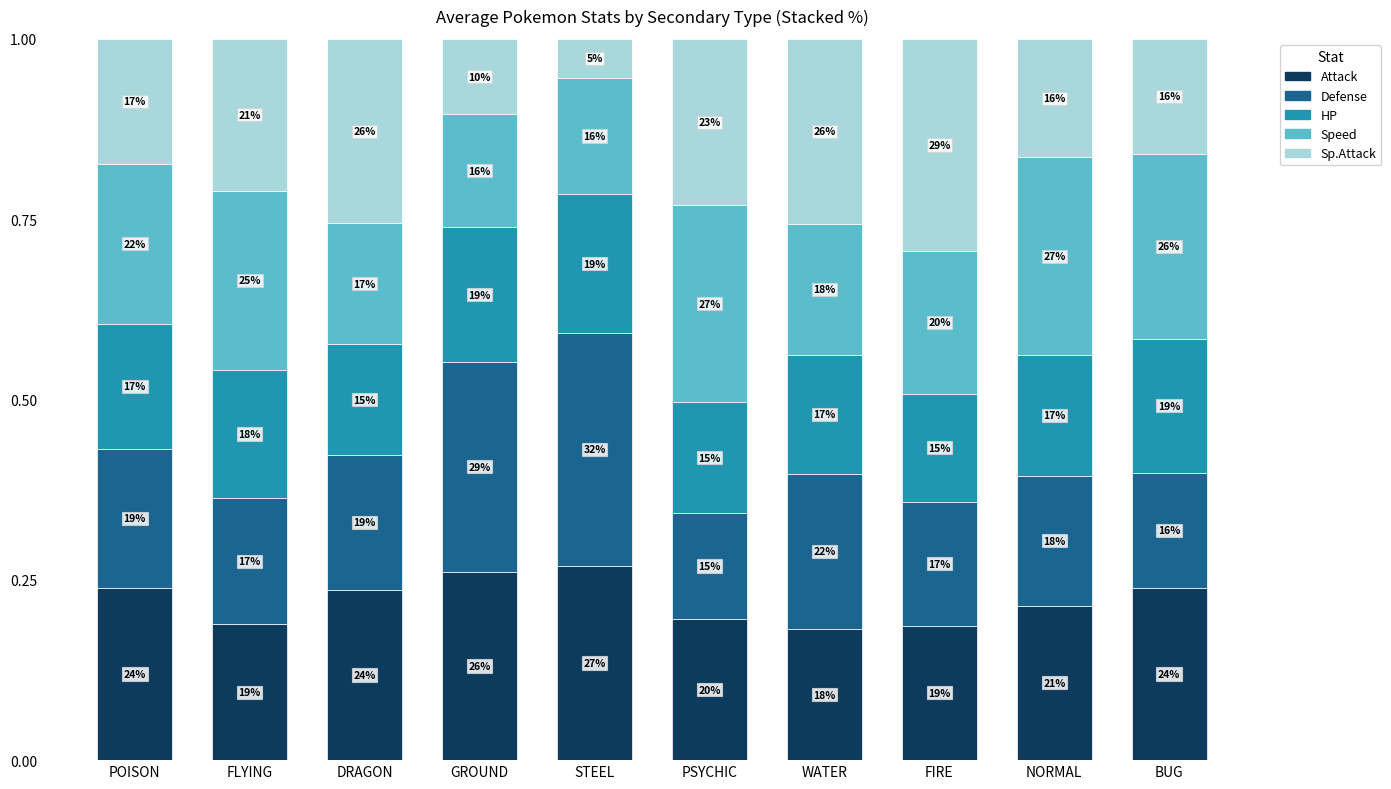

What are all the series names shown in the legend?

Attack, Defense, HP, Speed, Sp.Attack